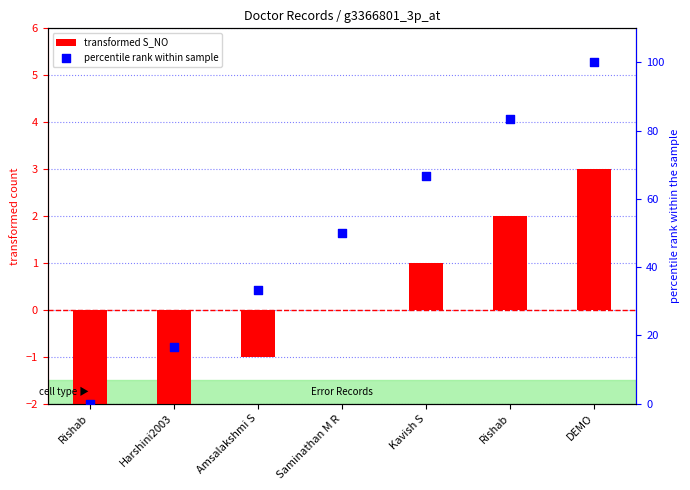

Which series reaches the minimum Y coordinate?

transformed S_NO